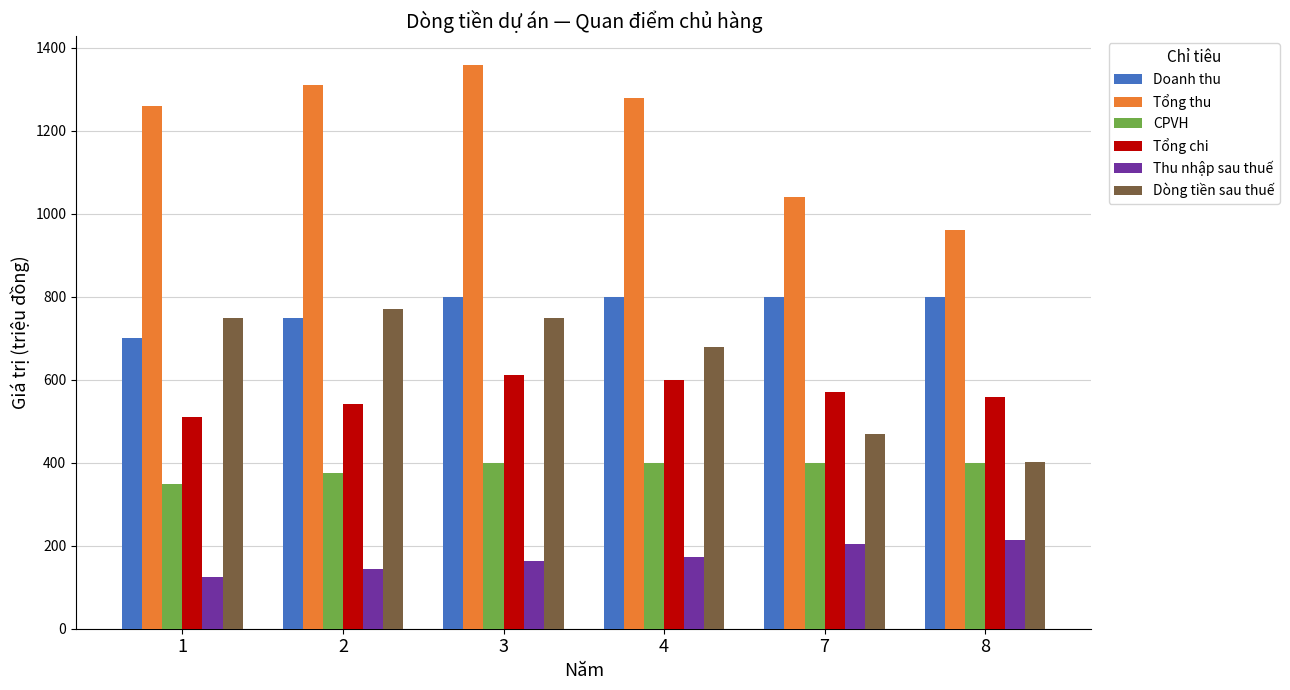

What is the difference between the maximum and second lowest values in the Thu nhập sau thuế series?

71.2